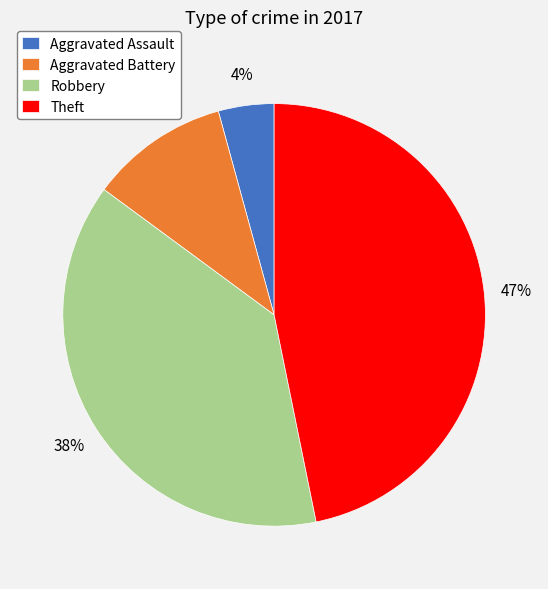

How many slices are in this pie chart?

4